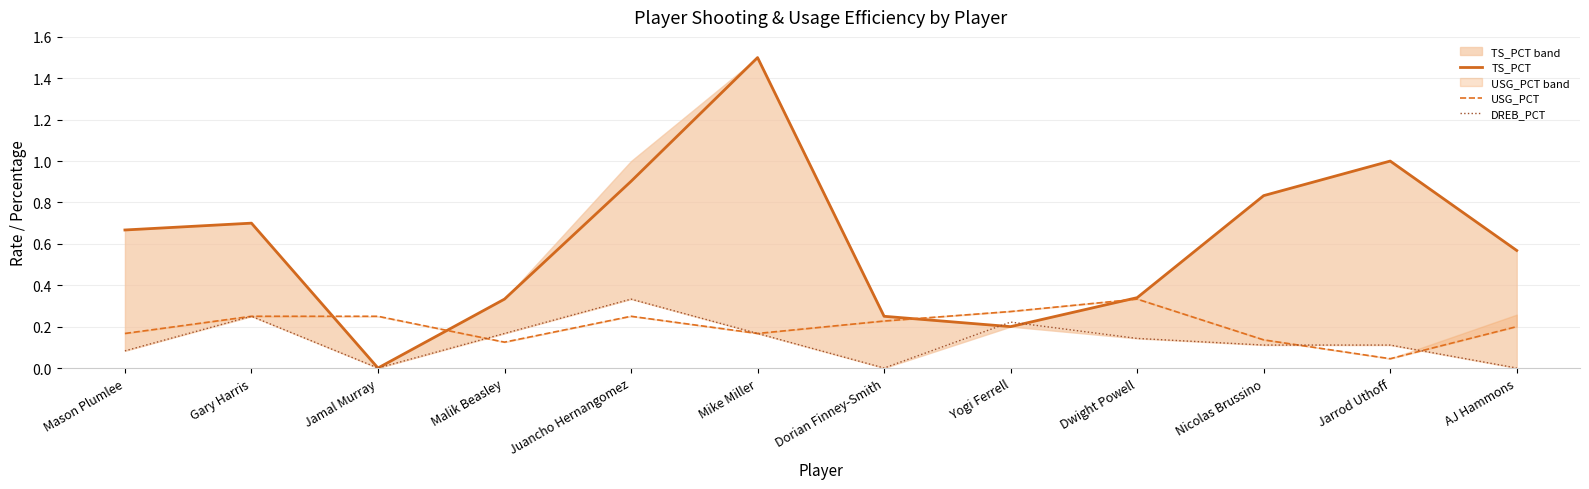

How many lines are shown in the chart?

3